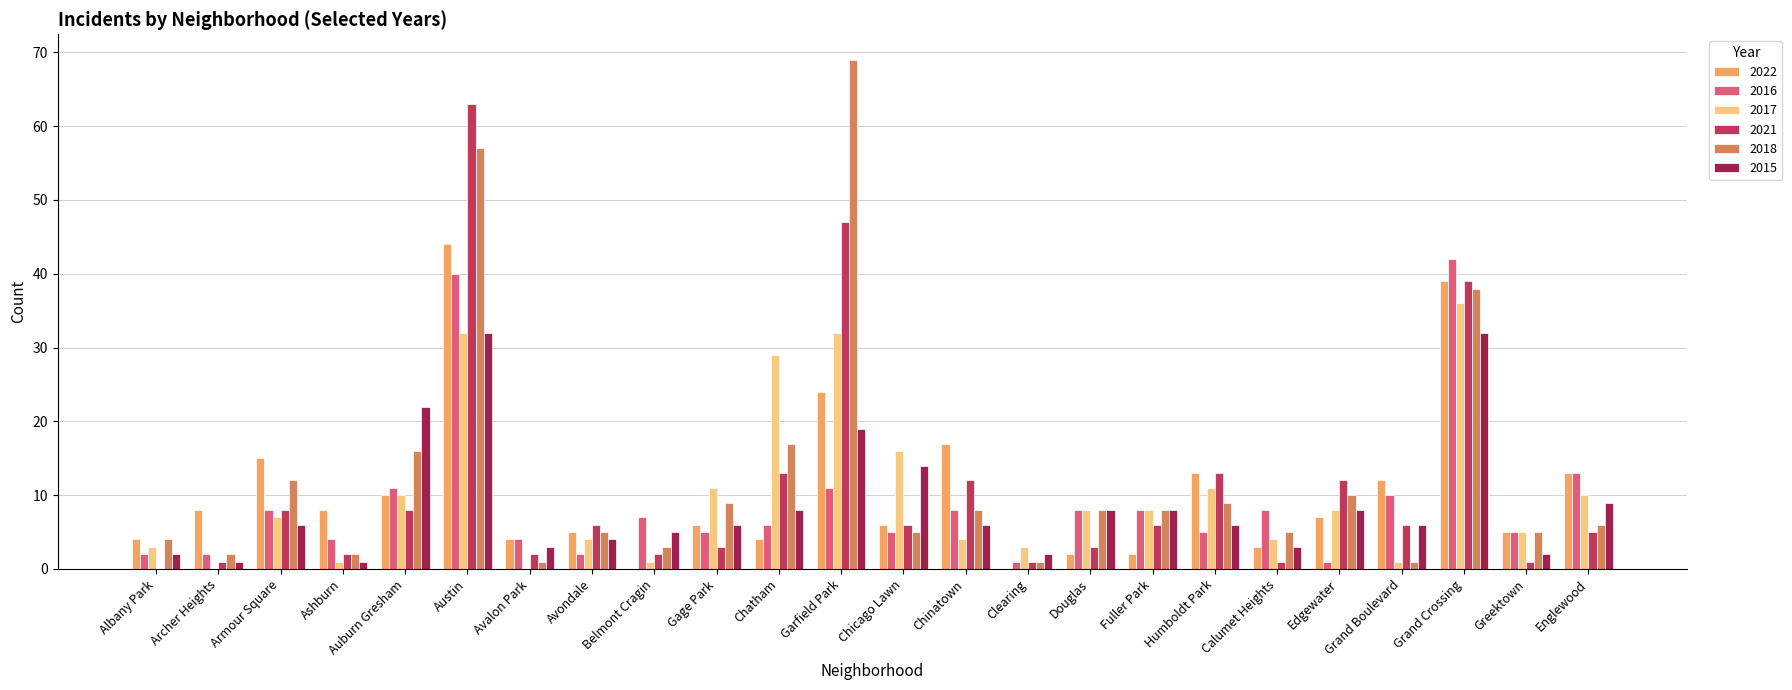

Which series has the widest spread of values?

2018